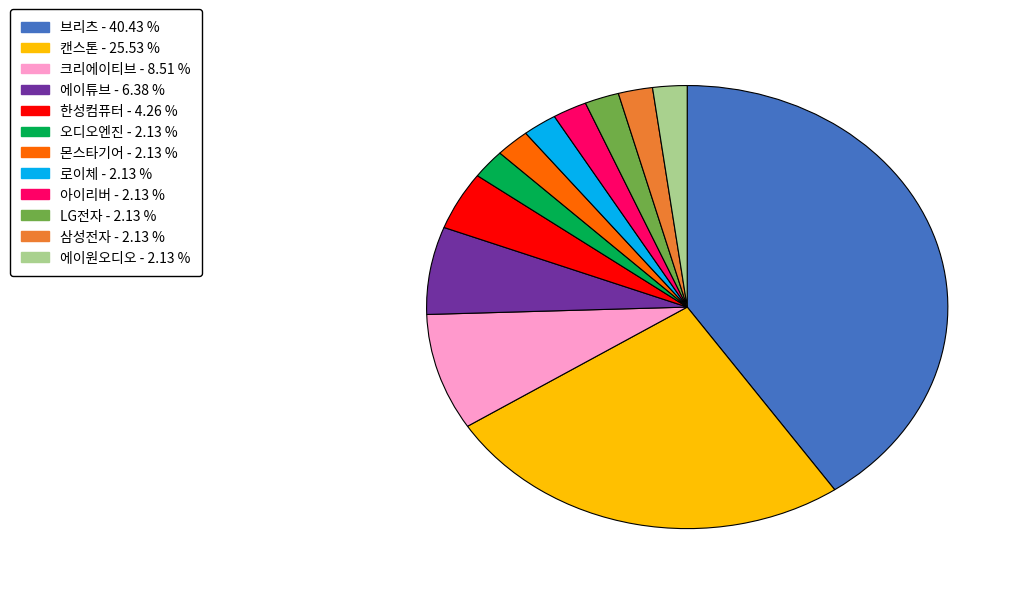

Do 에이튜브 and 한성컴퓨터 together represent more than half of the pie?

No